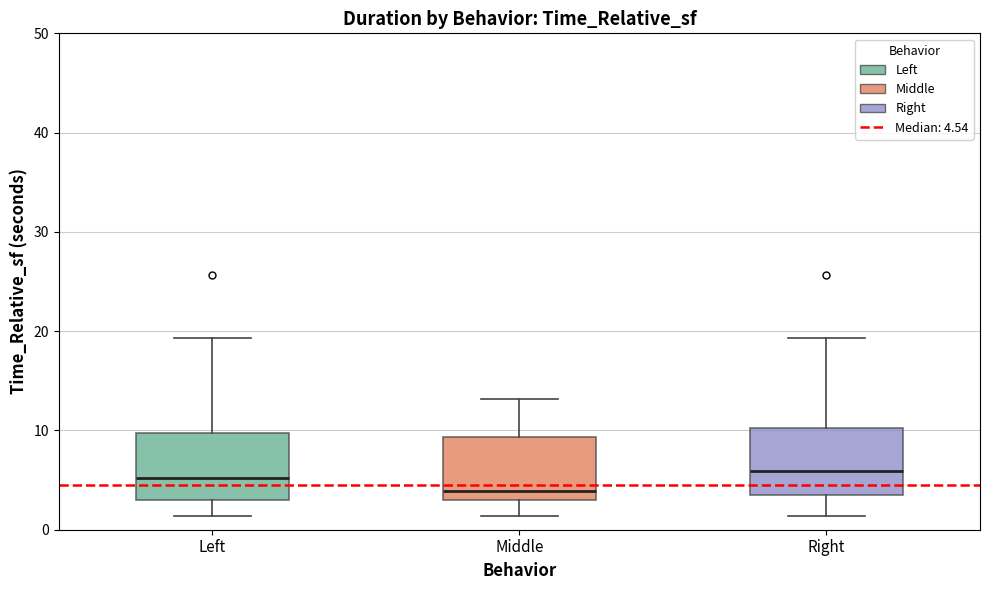

Reading left to right, read every box against the y-axis: the position of its median line, the range the box covers, and the ends of its whiskers. The values are not printed on the chart, so give them approximately, as read against the axis.

Left: median 5, box 3 to 10, whiskers 1 to 19
Middle: median 4, box 3 to 9, whiskers 1 to 13
Right: median 6, box 3 to 10, whiskers 1 to 19